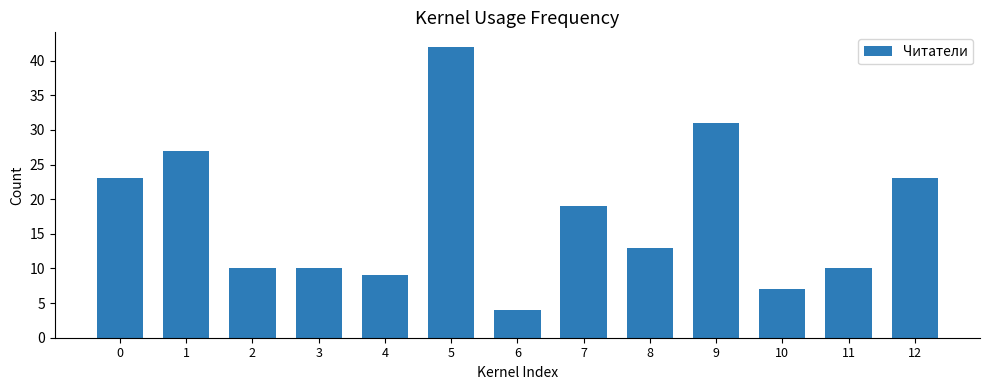

What is the sum of all values?

228